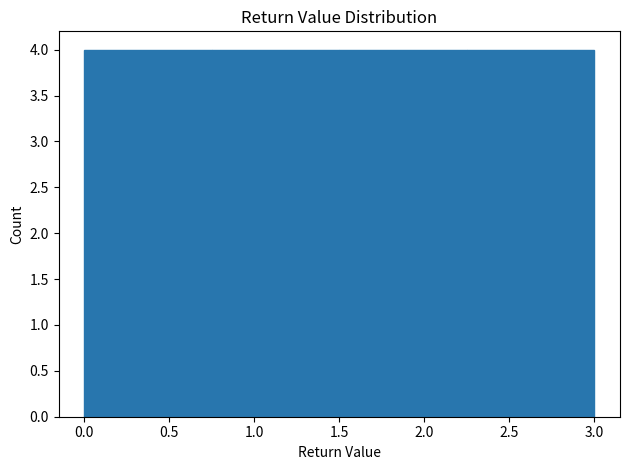

How tall is the bar that spans 0.75 to 1.50 on the x-axis? The values are not printed on the chart, so give them approximately, as read against the axis.

4